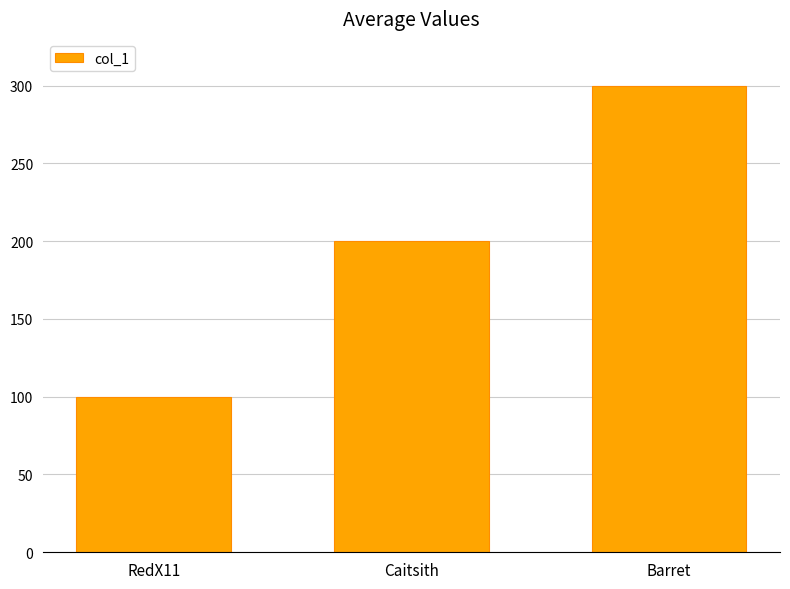

What is the approximate value at Caitsith?

200